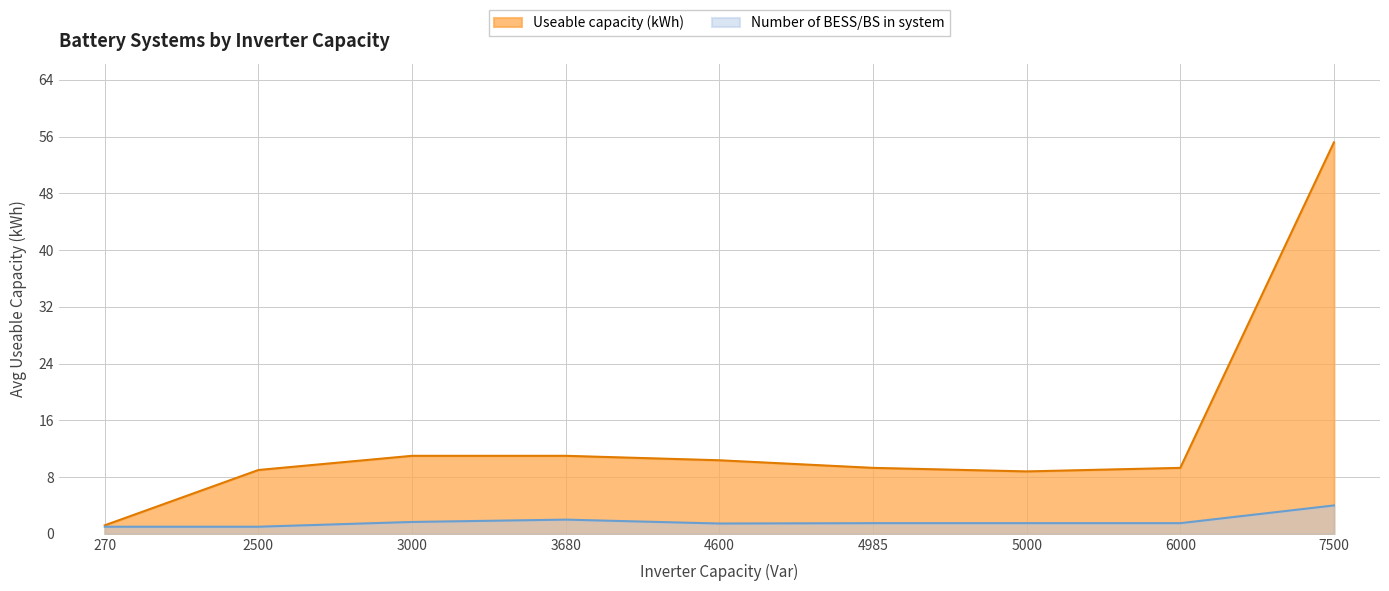

Which series has the largest total across all categories?

Useable capacity (kWh)